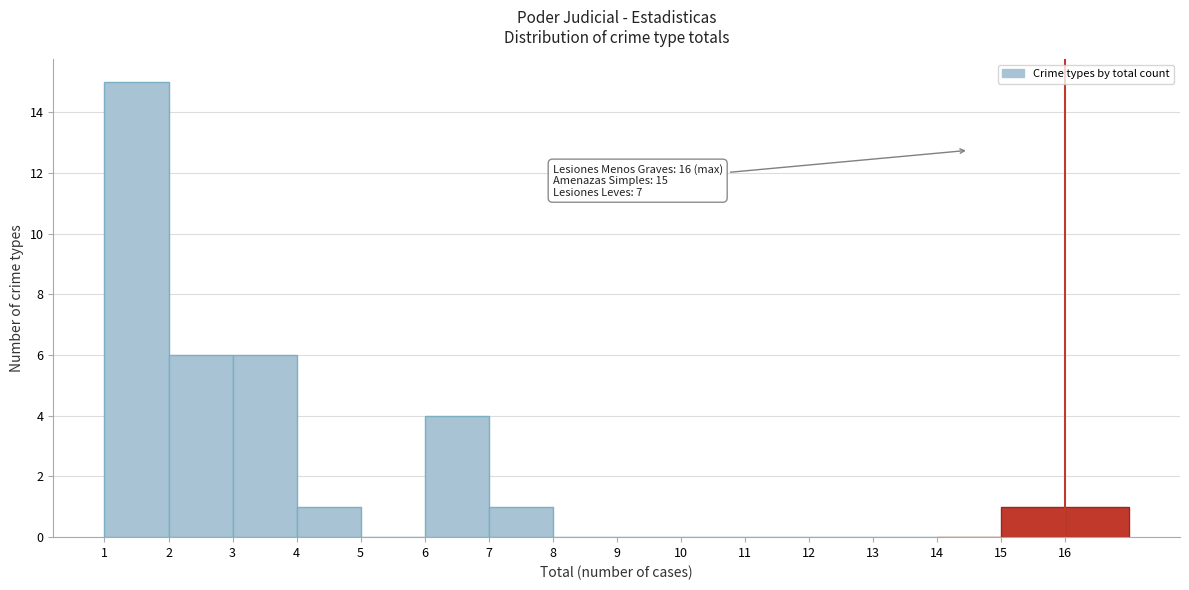

Over which range of the x-axis is the bar tallest?

1 to 2